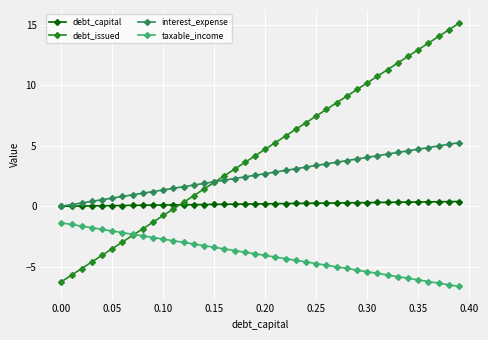

How many values in debt_issued are above zero?

28